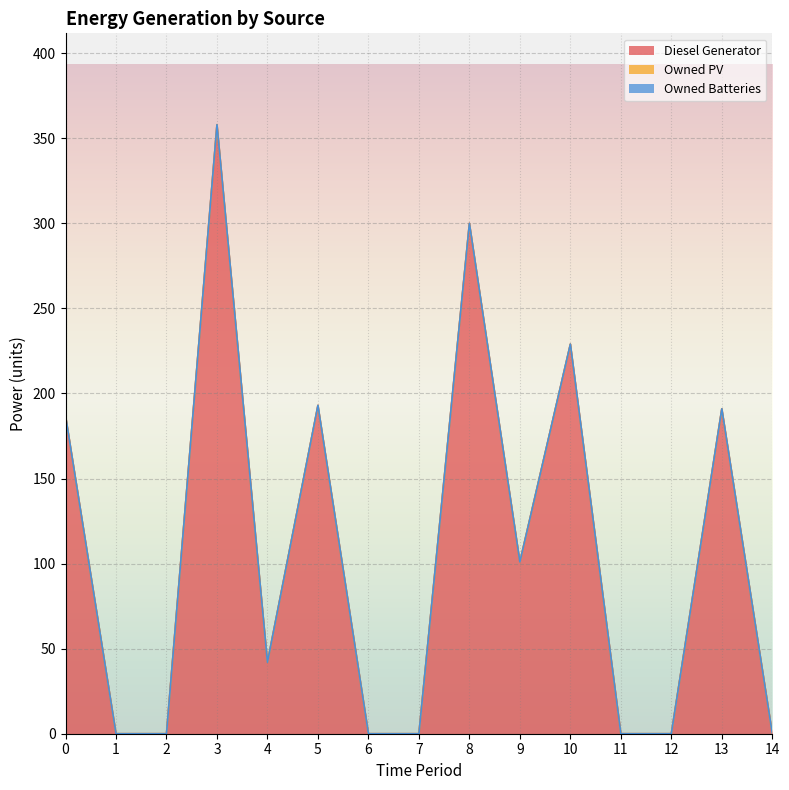

Which has a higher value, 13 or 12?

13